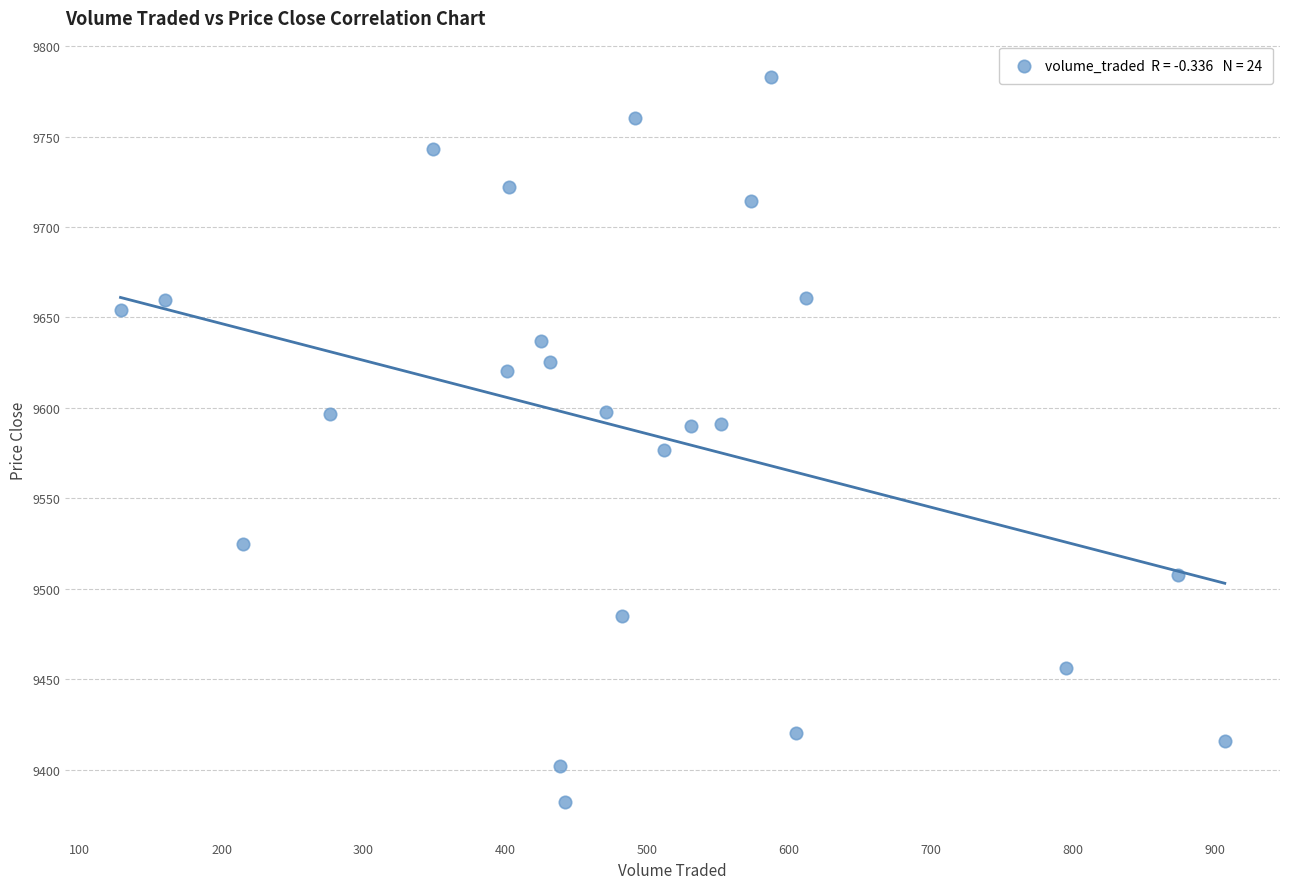

What is the range of X values (max minus min)?

778.4